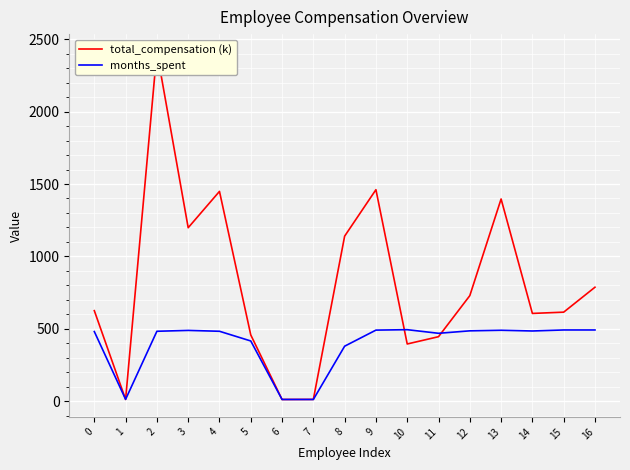

The months_spent series shows 739.9 at 10. True or false?

False